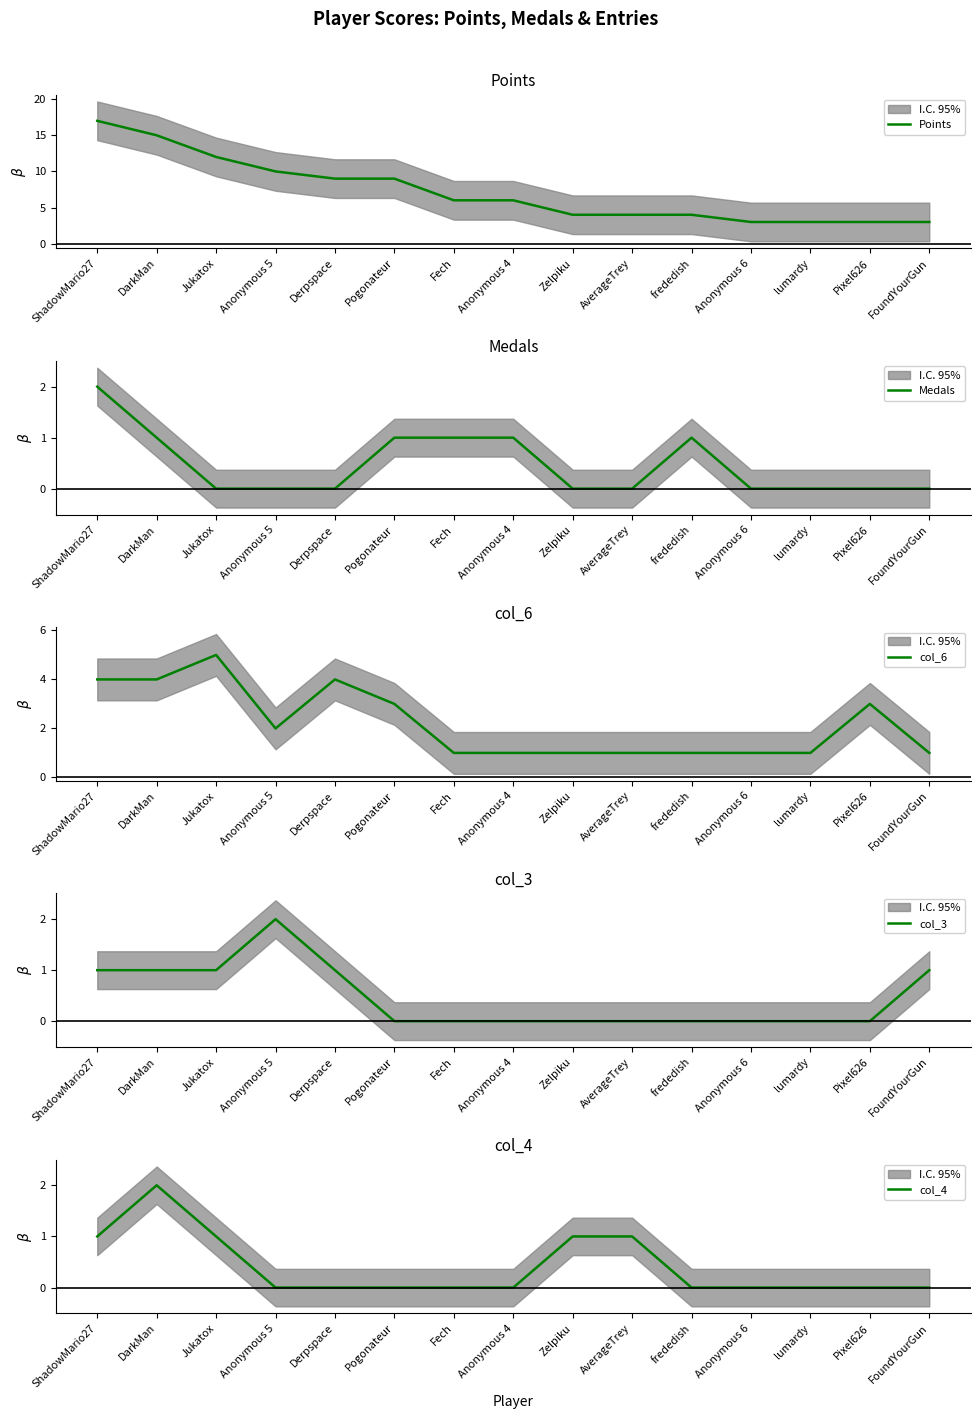

Which series has the largest range (max minus min)?

Points